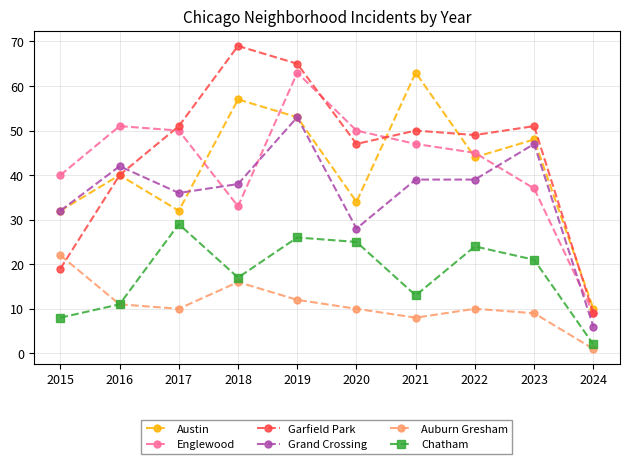

How many data points in Austin are less than 44?

5